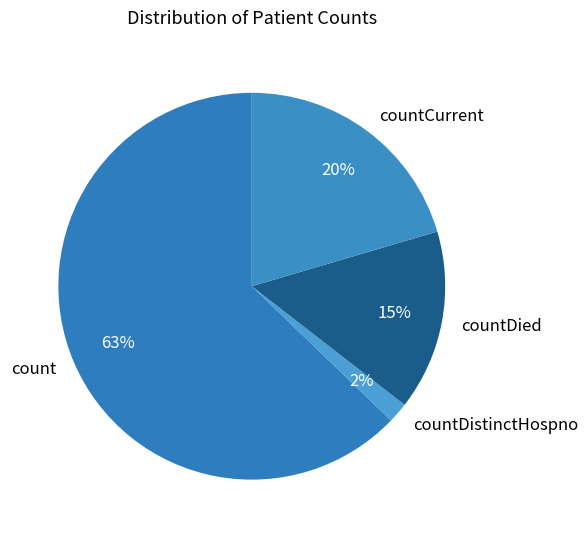

Combined, do countCurrent and countDied account for over 50%?

No